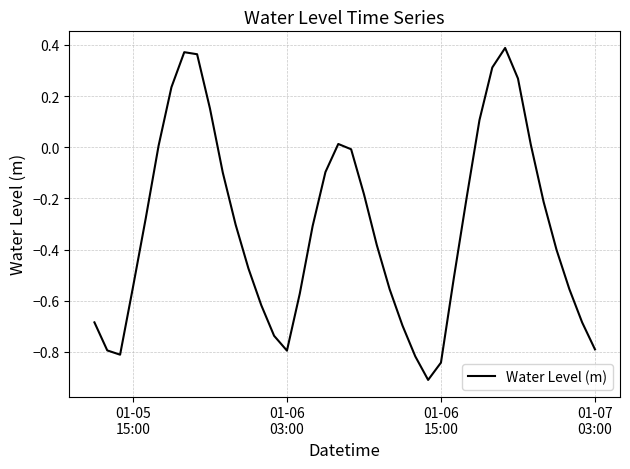

What is the difference between the maximum and minimum values?

1.3